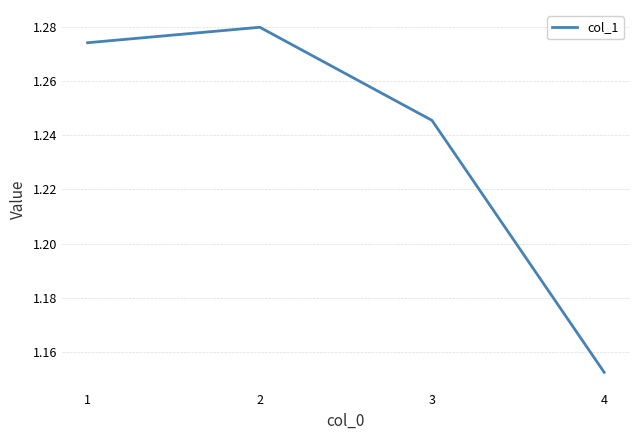

True or false: there are more than 2 points higher than both neighbors.

False